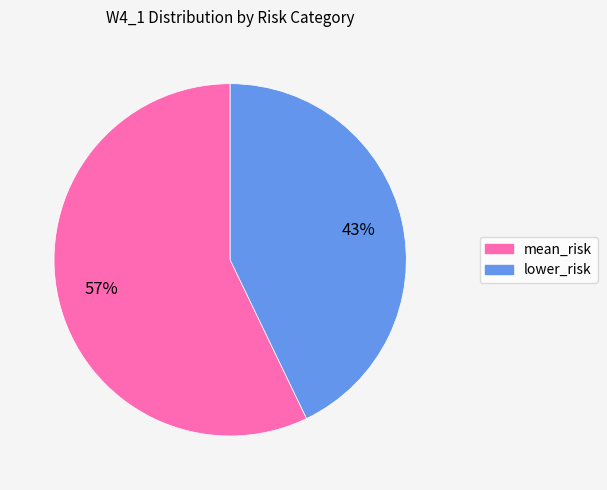

Which category has the smallest portion of the pie?

lower_risk